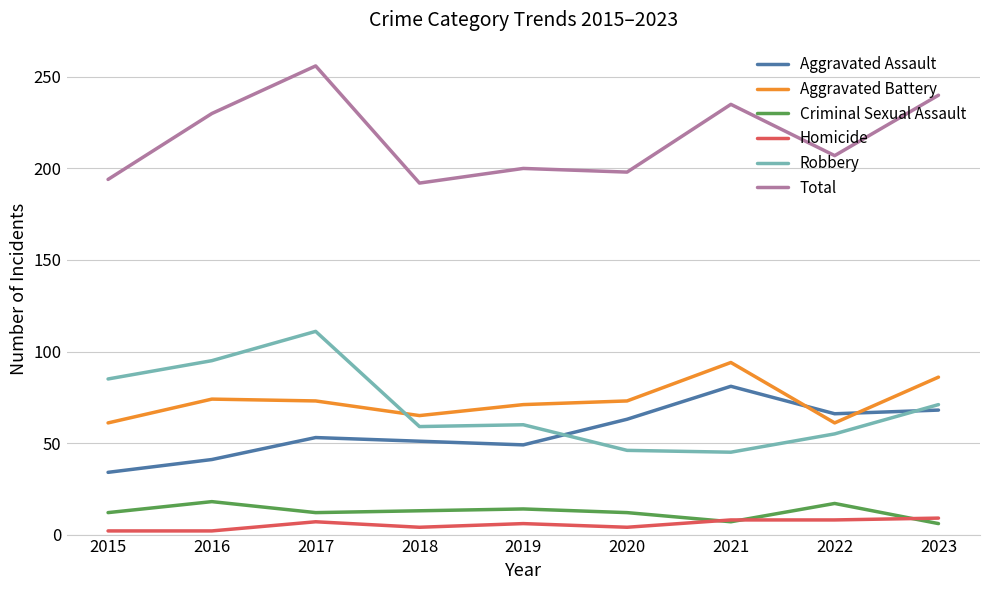

Does the chart display data point markers on the line(s)?

No